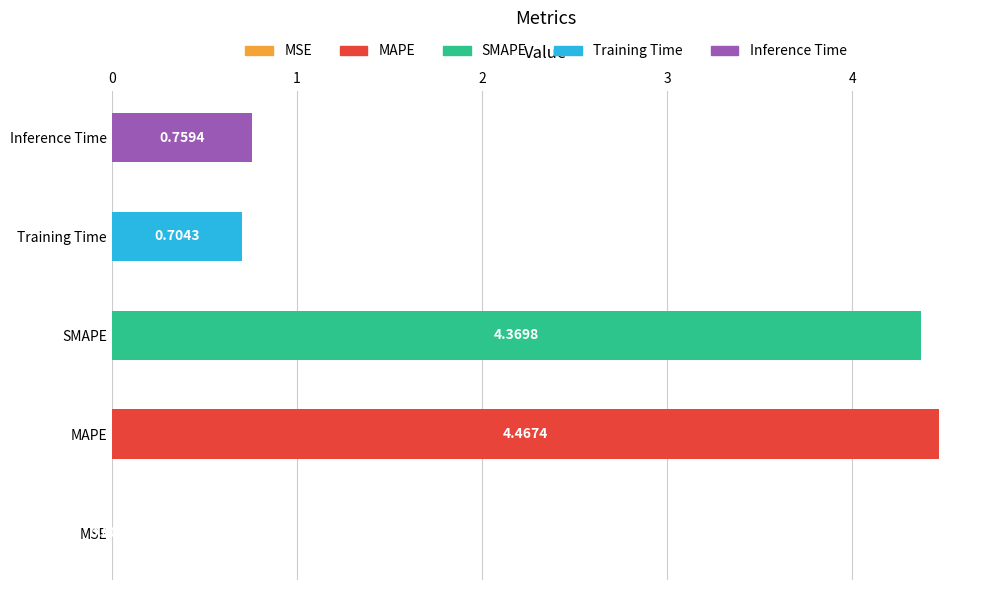

What is the sum of all values?

10.3